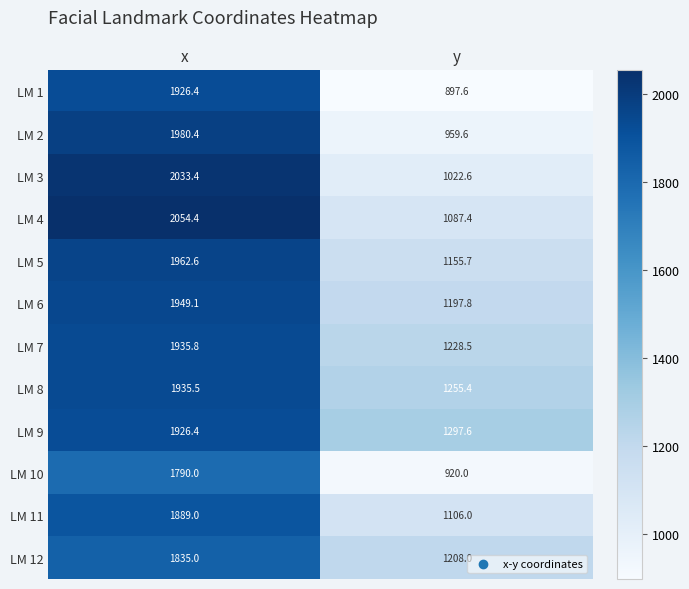

At which label is LM 11 closest to 1497?

y